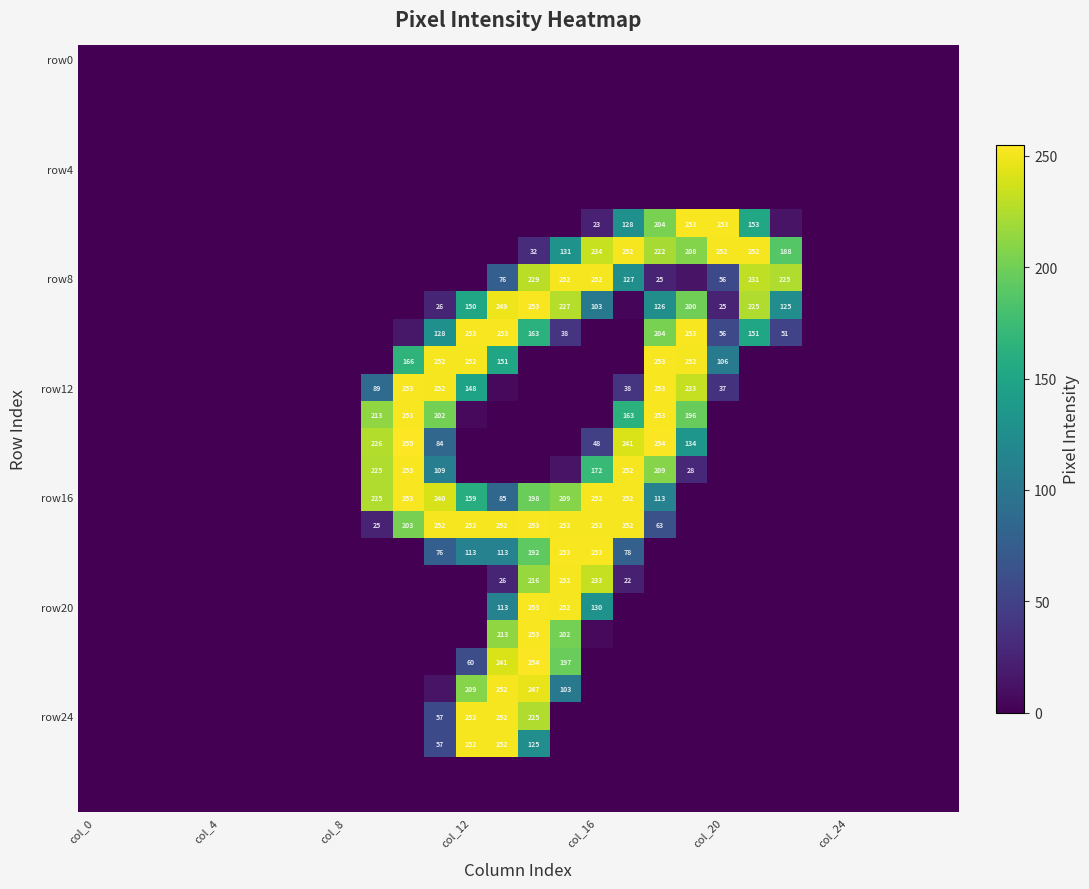

At which category is the sum across all series the highest?

14